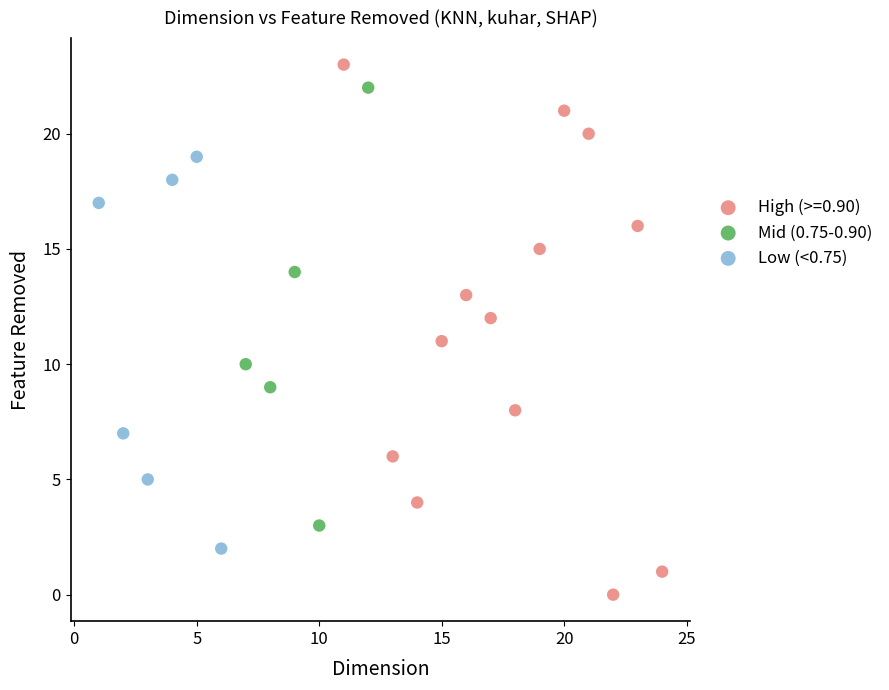

Which series contains the lowest Y value?

High (>=0.90)